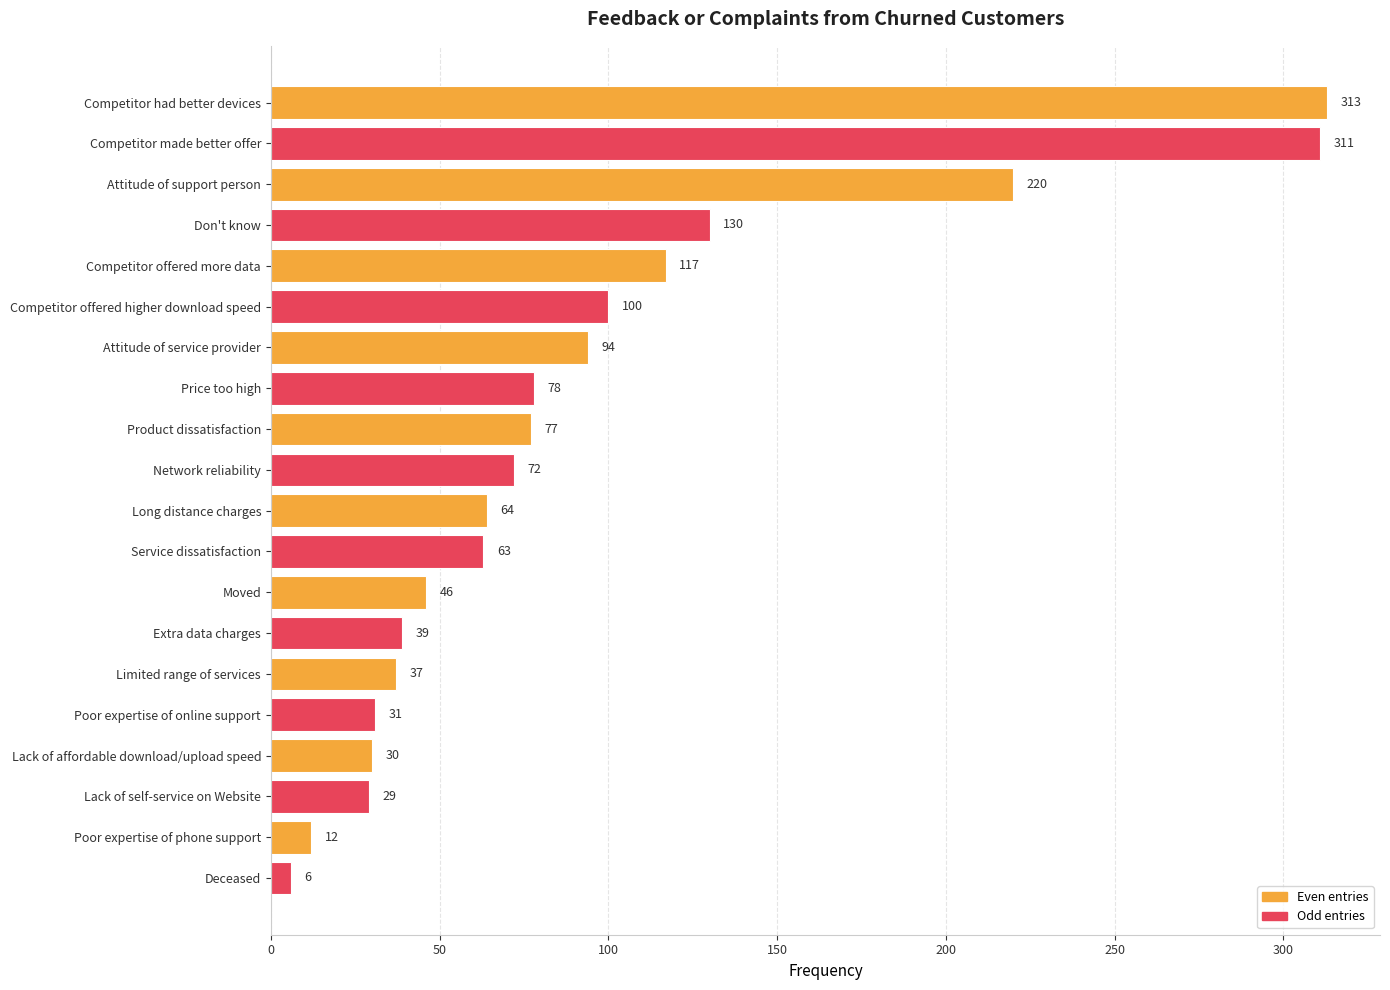

Reading top to bottom, extract all data points from this chart.

Competitor had better devices=313	Competitor made better offer=311	Attitude of support person=220	Don't know=130	Competitor offered more data=117	Competitor offered higher download speed=100	Attitude of service provider=94	Price too high=78	Product dissatisfaction=77	Network reliability=72	Long distance charges=64	Service dissatisfaction=63	Moved=46	Extra data charges=39	Limited range of services=37	Poor expertise of online support=31	Lack of affordable download/upload speed=30	Lack of self-service on Website=29	Poor expertise of phone support=12	Deceased=6